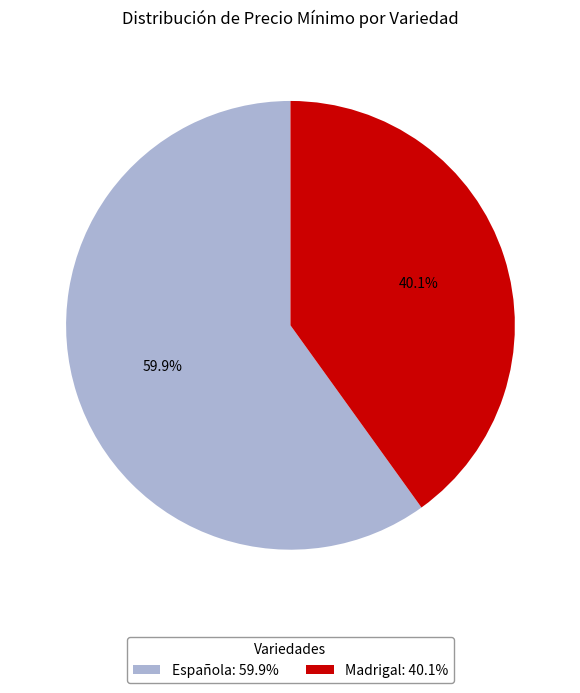

Is there any slice that represents more than half of the pie?

Yes